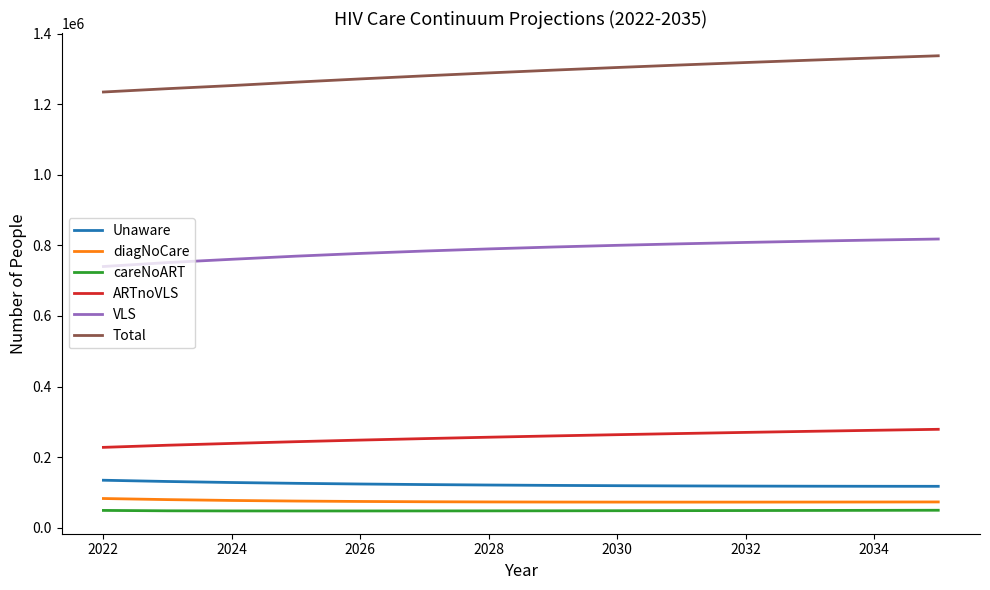

True or false: careNoART and VLS intersect in this chart.

False